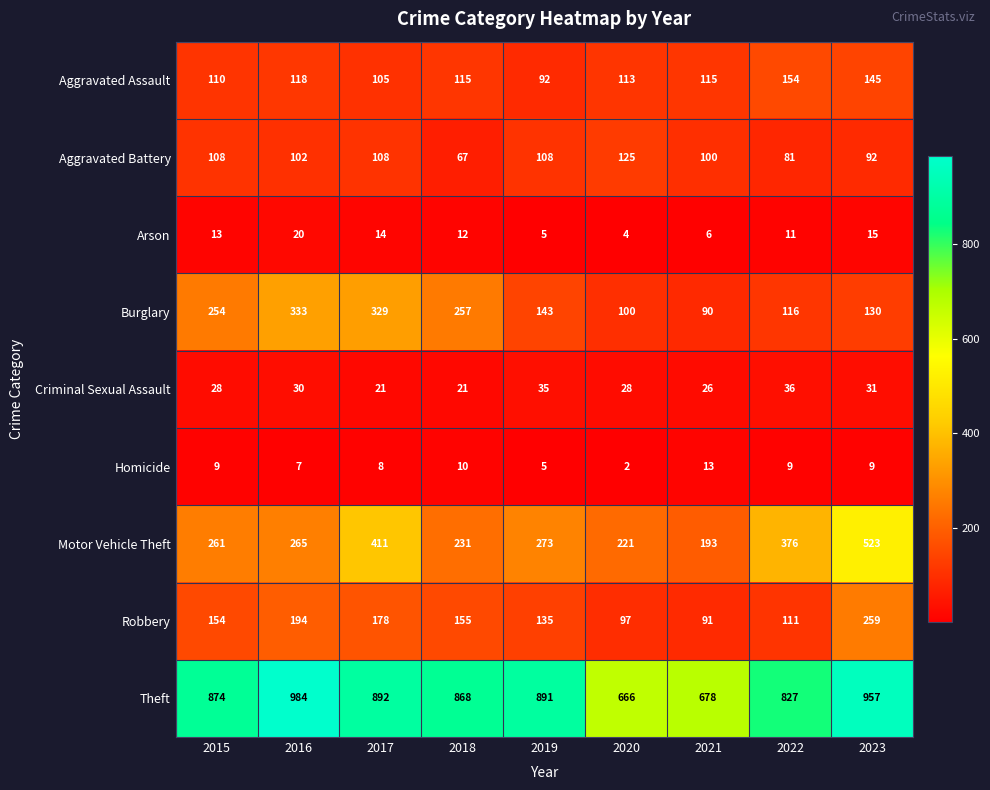

What is the greatest value displayed?

984